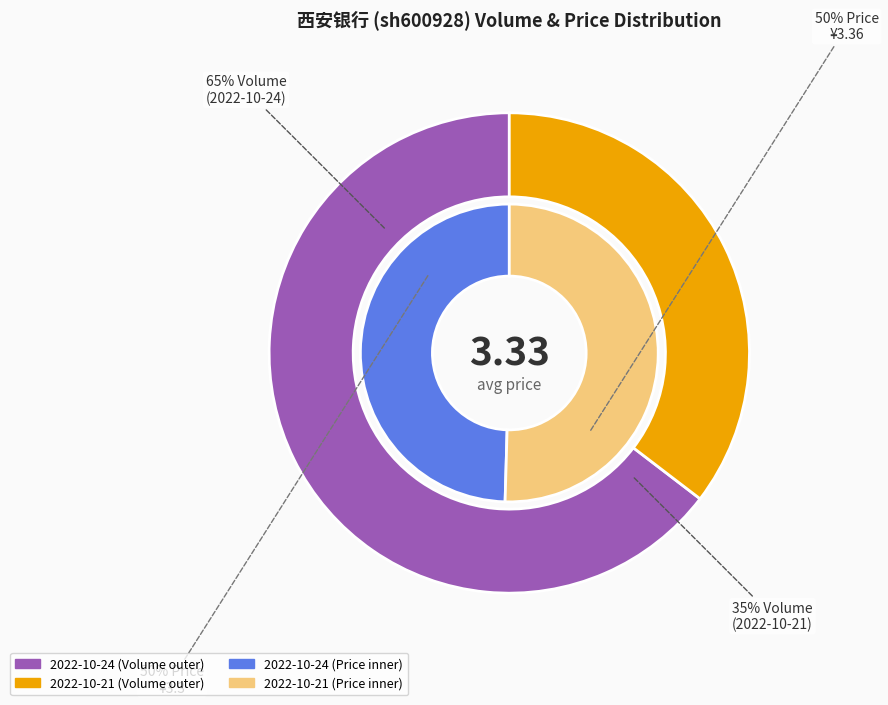

Rank the categories by value from lowest to highest.

2022-10-21, 2022-10-24